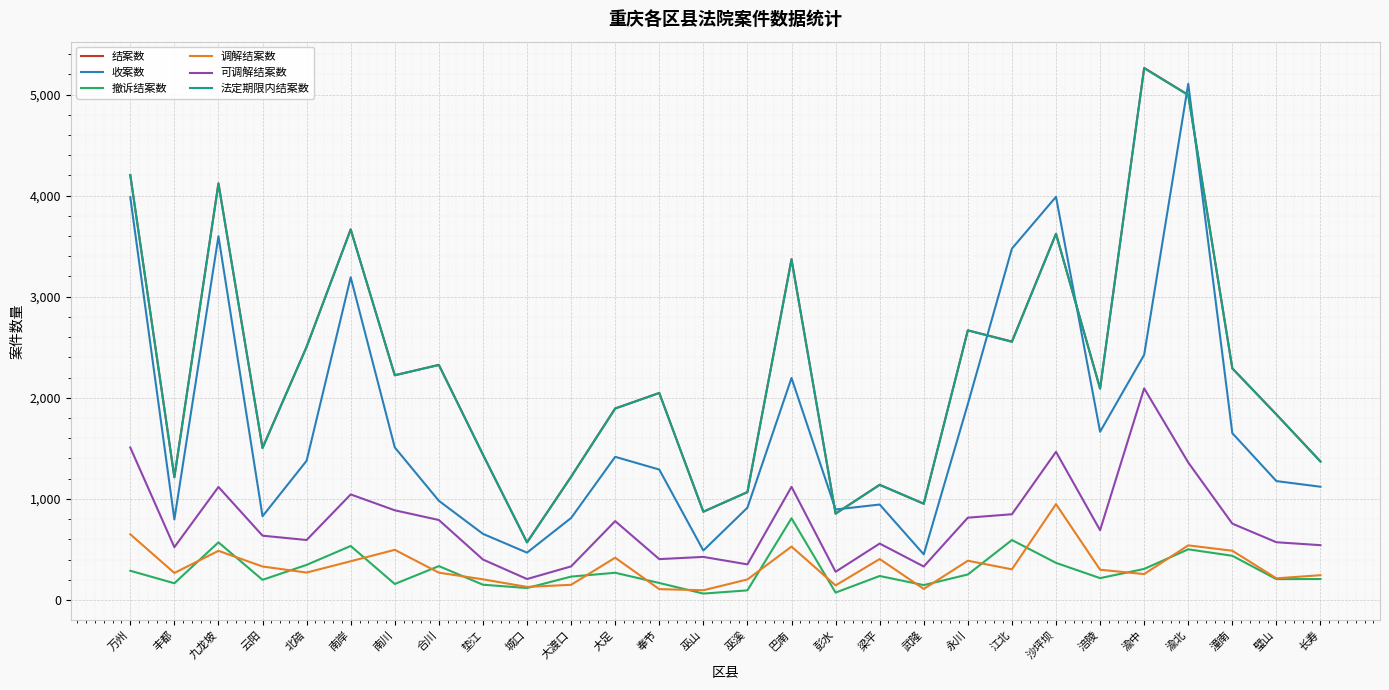

True or false: 调解结案数 and 撤诉结案数 cross at least once.

True